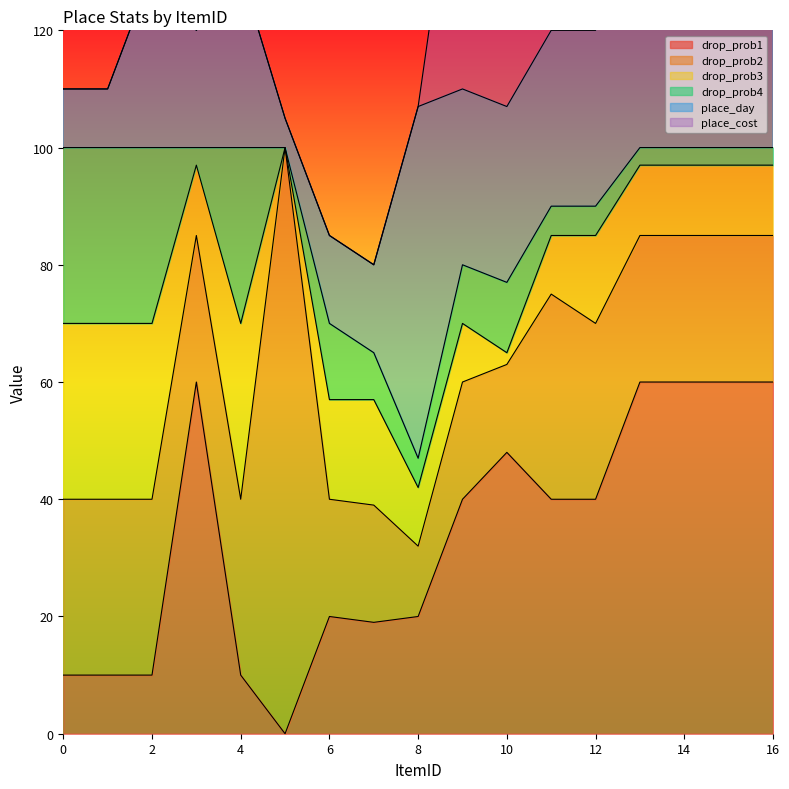

What is the difference between the highest and lowest values at 0?

30